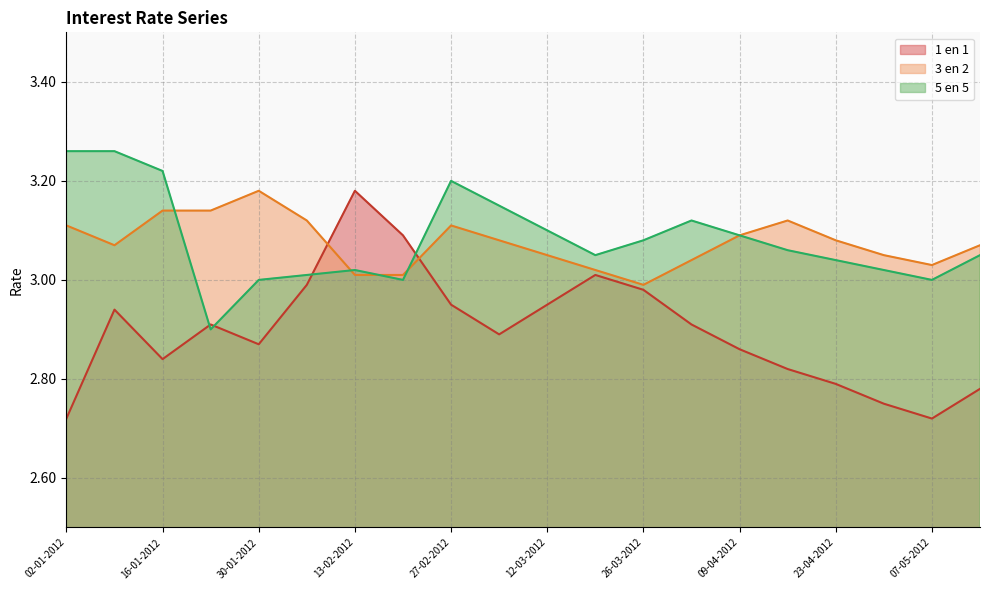

What is the average value of the 1 en 1 series?

2.9